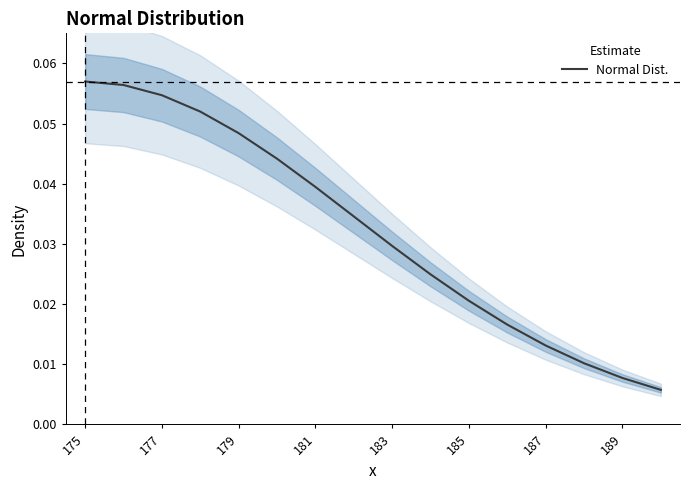

Does the chart have visible grid lines?

No